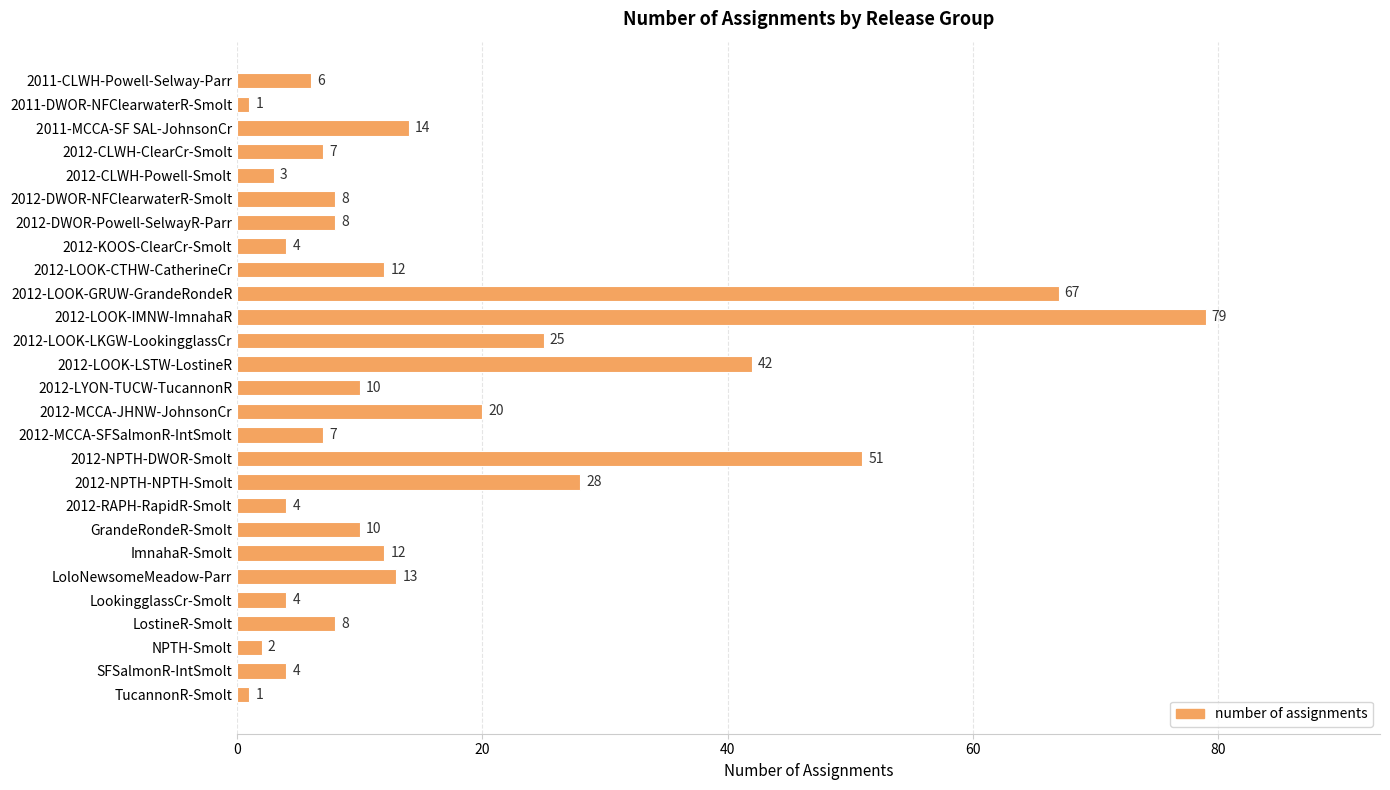

What is the ratio of the value at SFSalmonR-IntSmolt to the value at NPTH-Smolt?

2.0